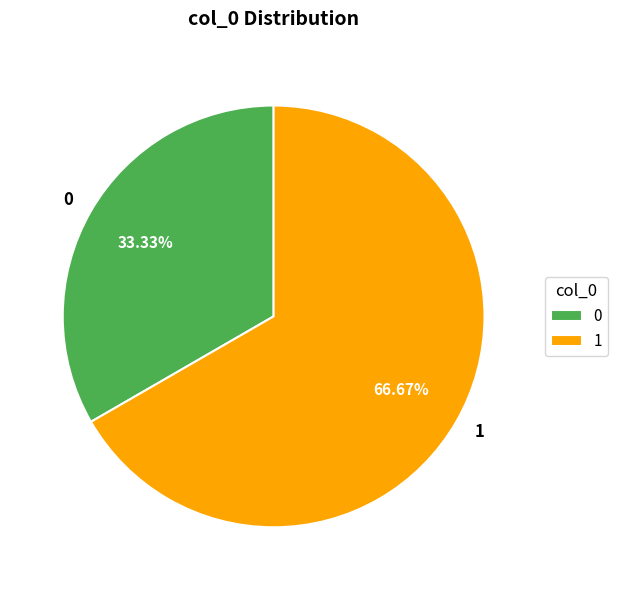

Which category has the biggest portion of the pie?

1